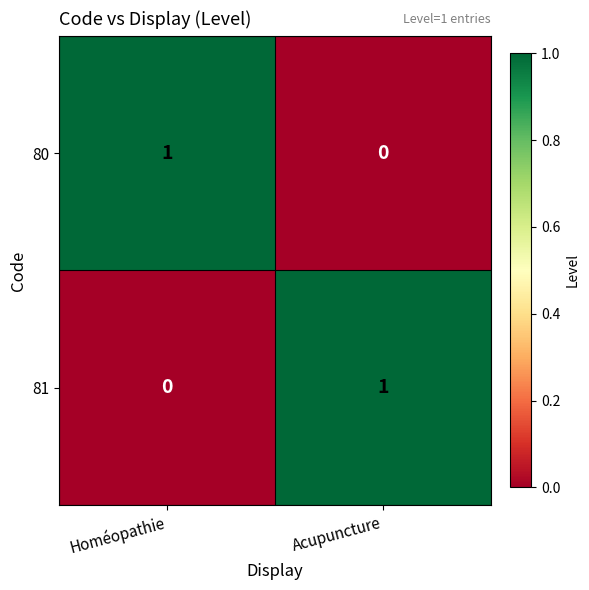

Which category has the lowest value in the 81 series?

Homéopathie